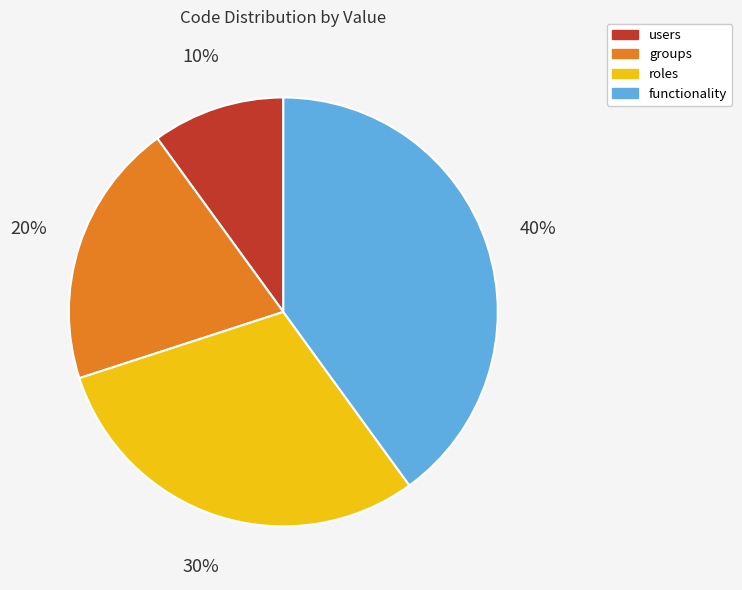

Which has a higher value, groups or users?

groups